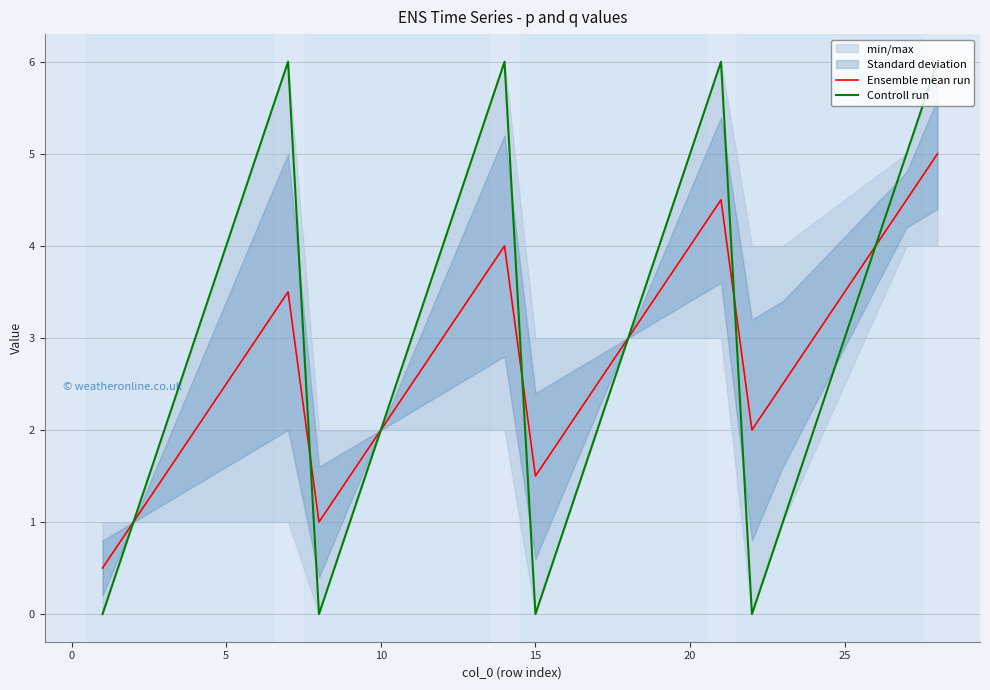

Is it true that Ensemble mean run equals 4.0 at 5?

False